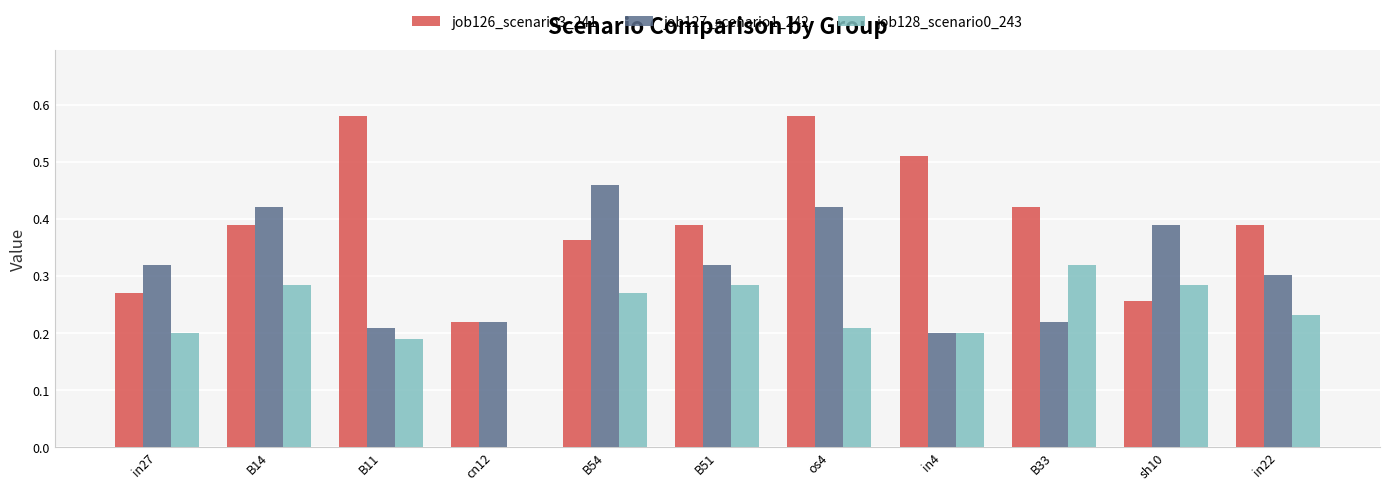

At which category is the sum across all series the highest?

os4